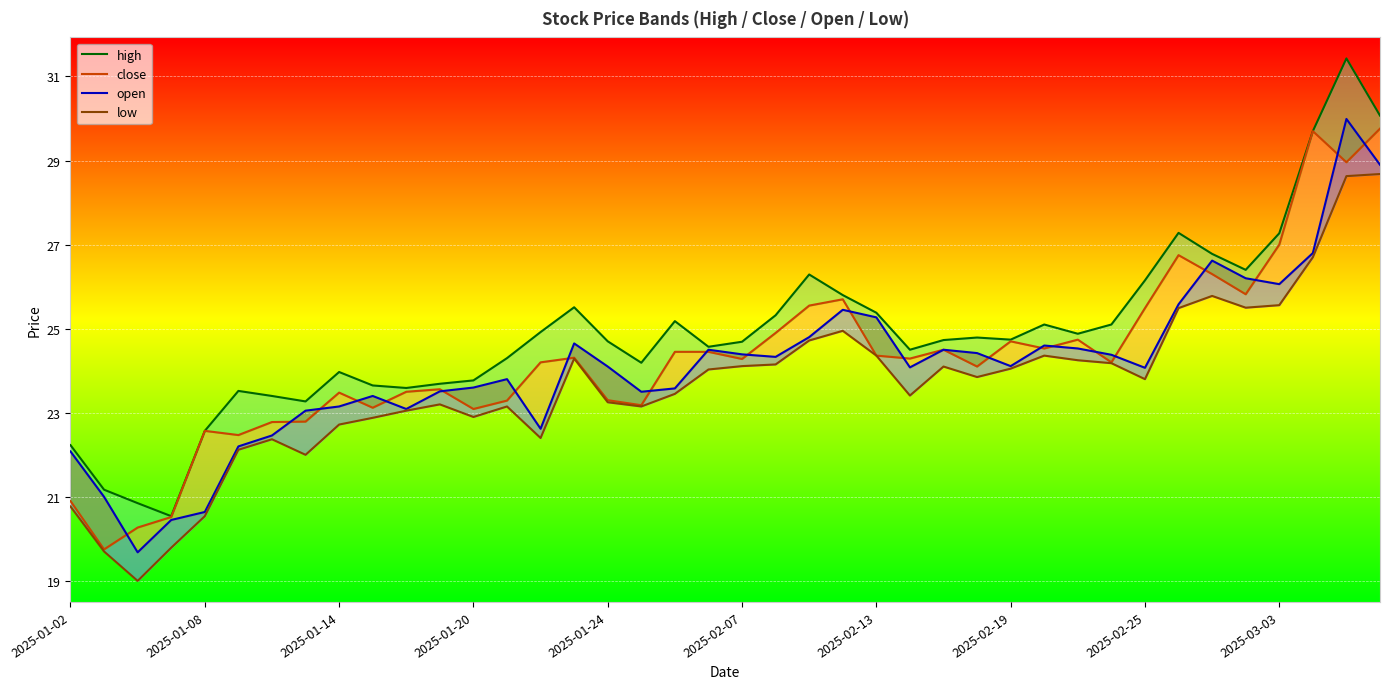

Which series changed the most between 31 and 34?

open